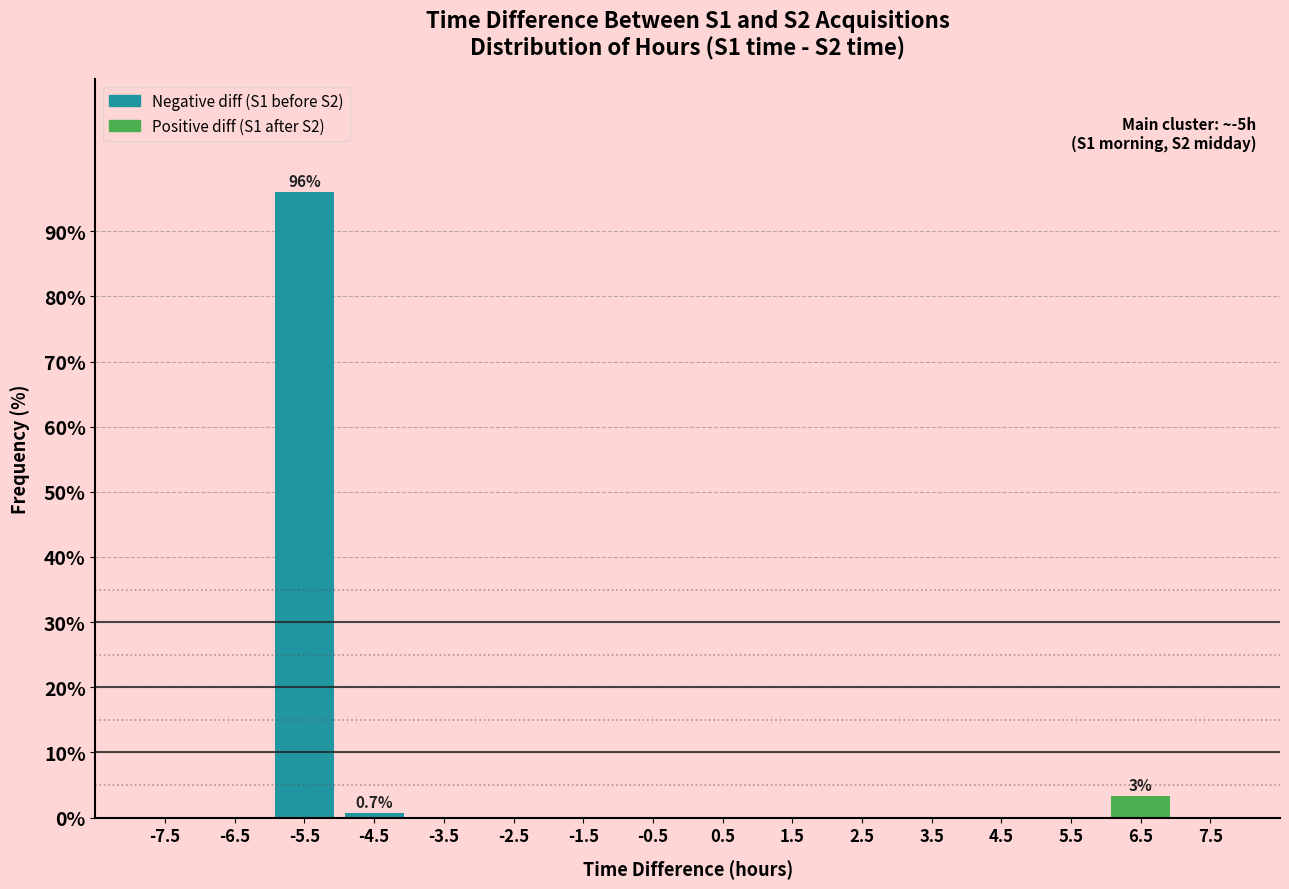

Which range on the x-axis has the tallest bar?

-6 to -5